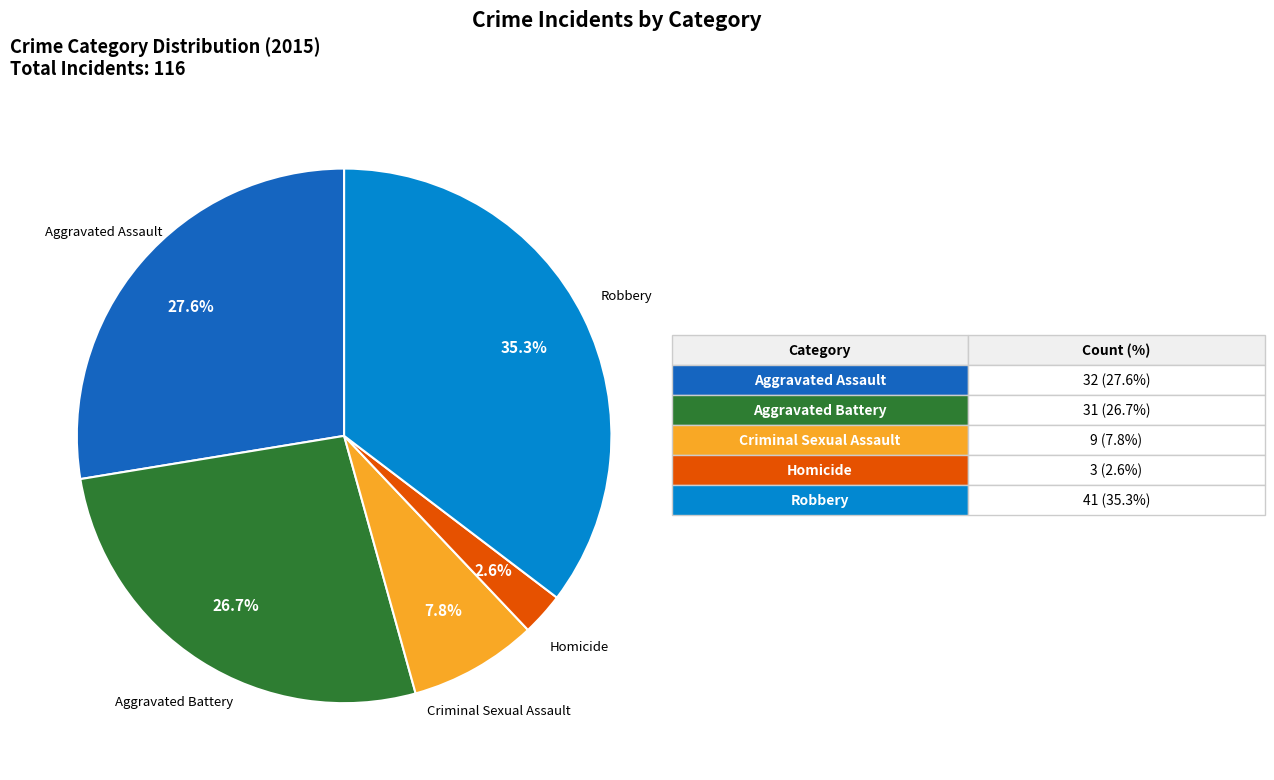

To the nearest percent, what portion does Criminal Sexual Assault represent?

8%